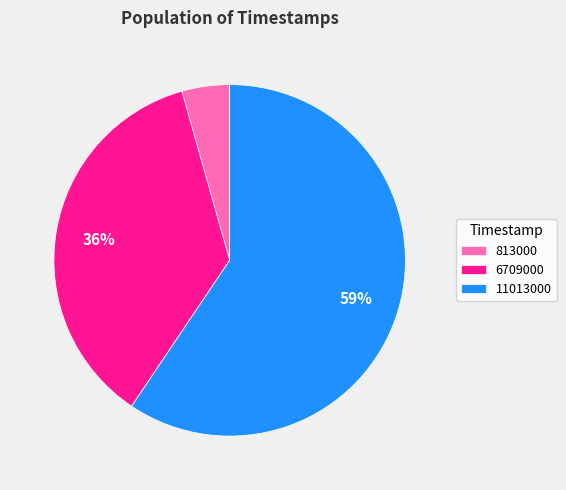

The 813000 slice represents 11% of the pie. True or false?

False